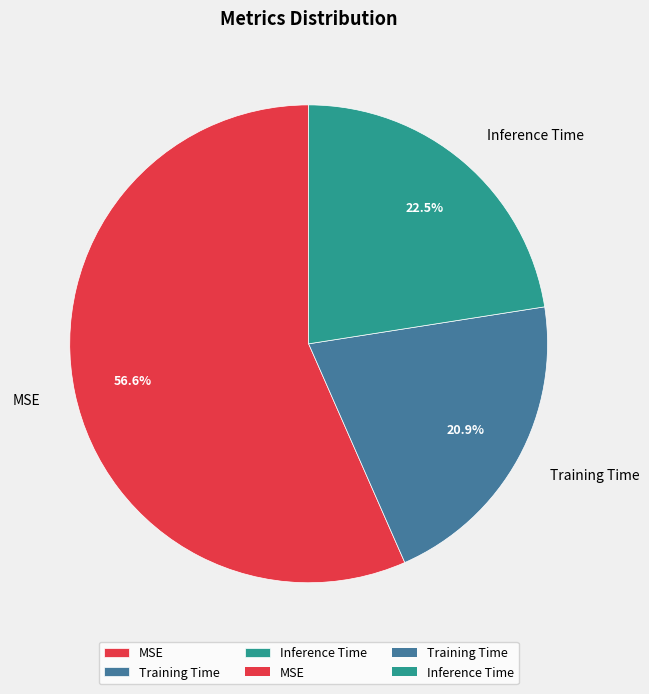

How many slices are in this pie chart?

3